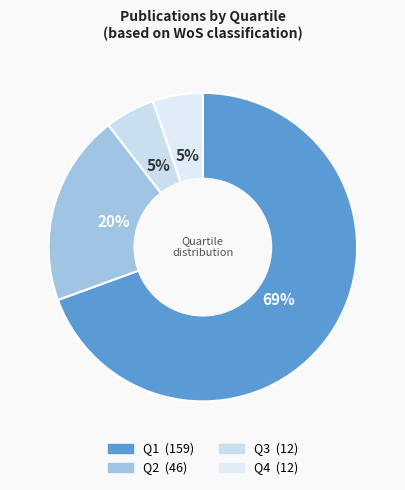

Count the number of slices in the pie.

4